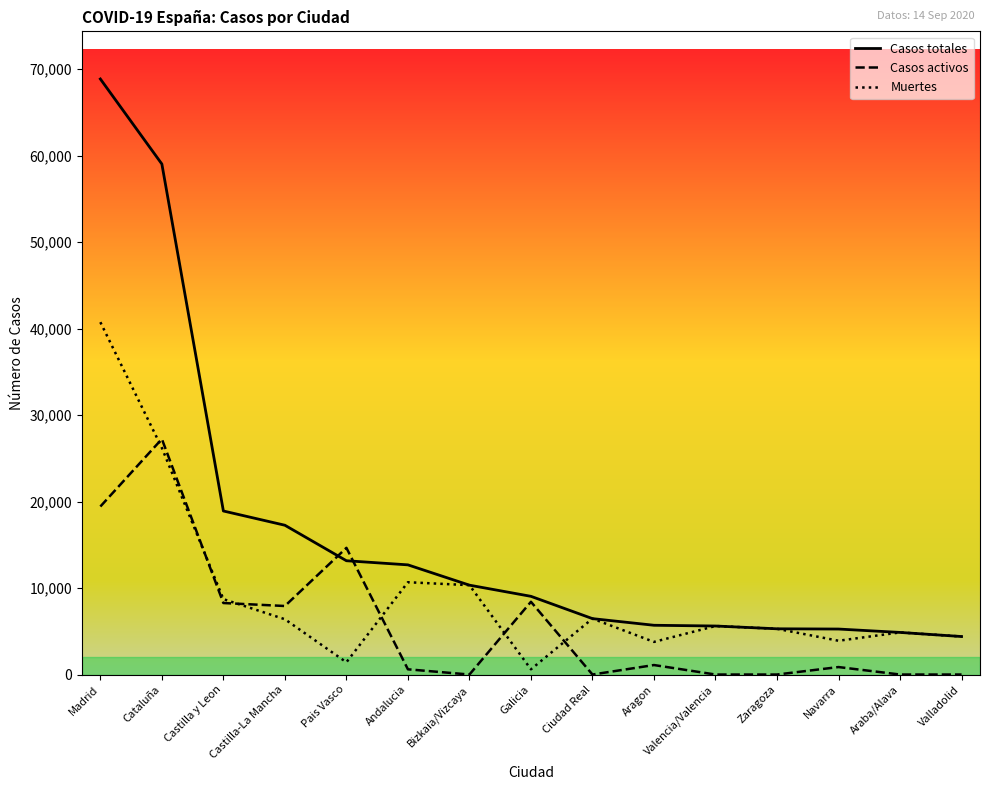

Is it true that Casos totales equals 26426 at Castilla-La Mancha?

False